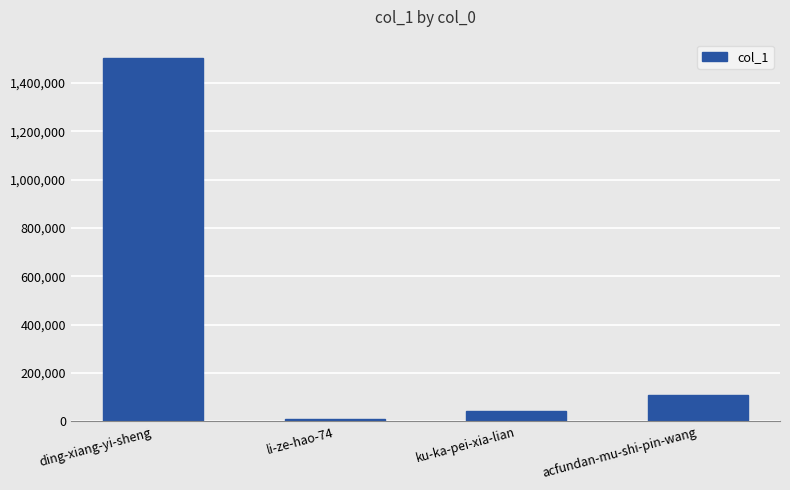

What is the label of the 2nd bar from the right?

ku-ka-pei-xia-lian